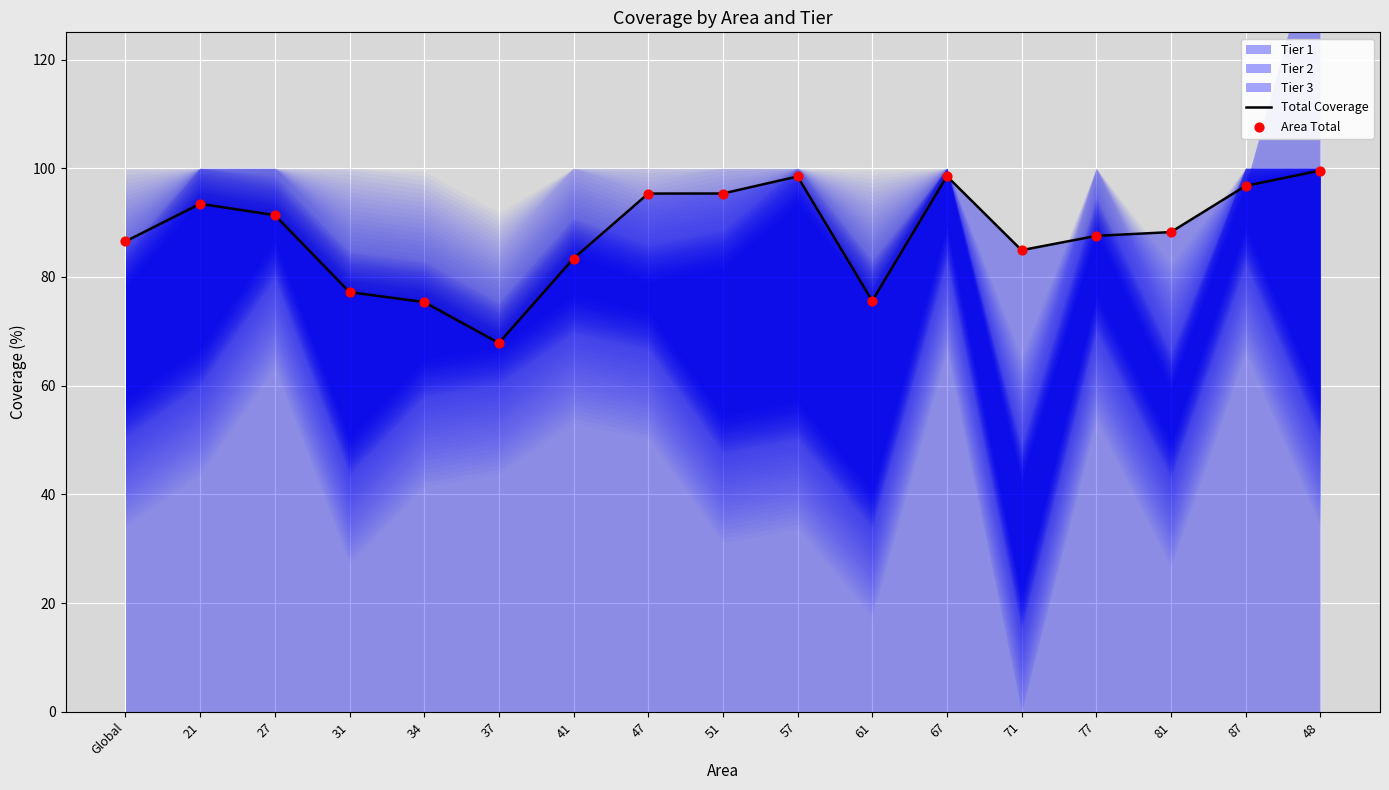

Which series contains the lowest Y value?

Total Coverage